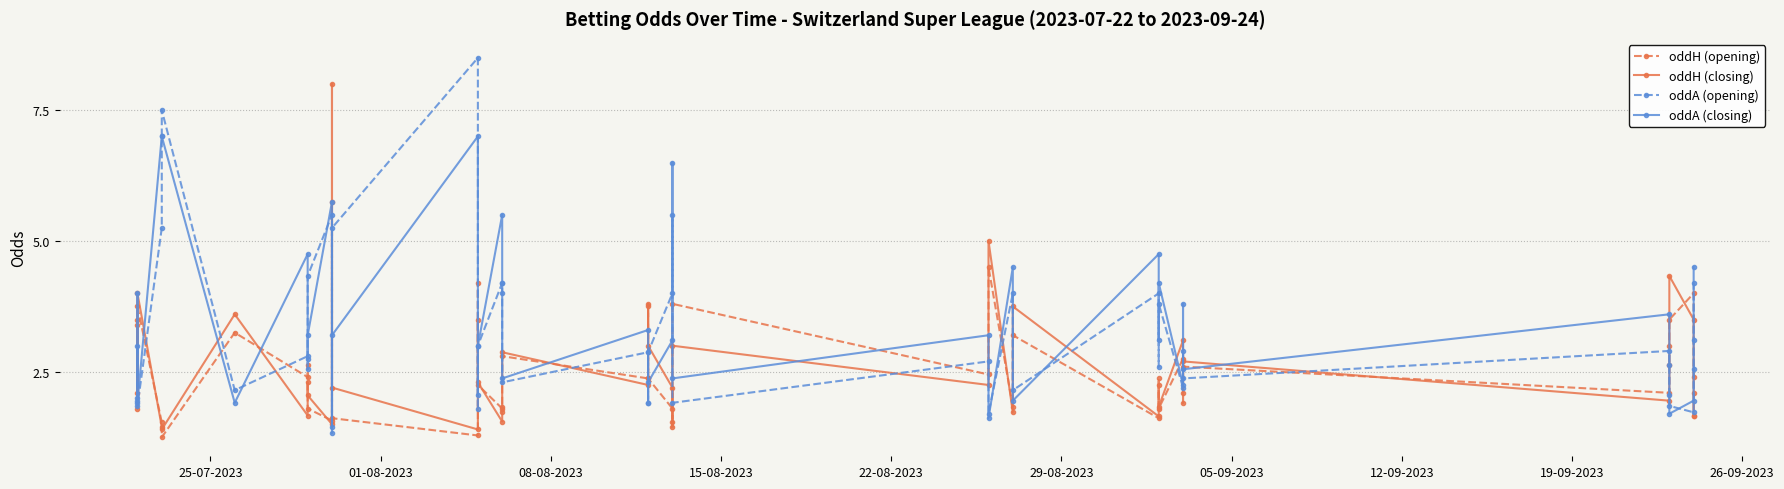

What is the difference between the maximum and minimum values in the oddA (closing) series?

5.7